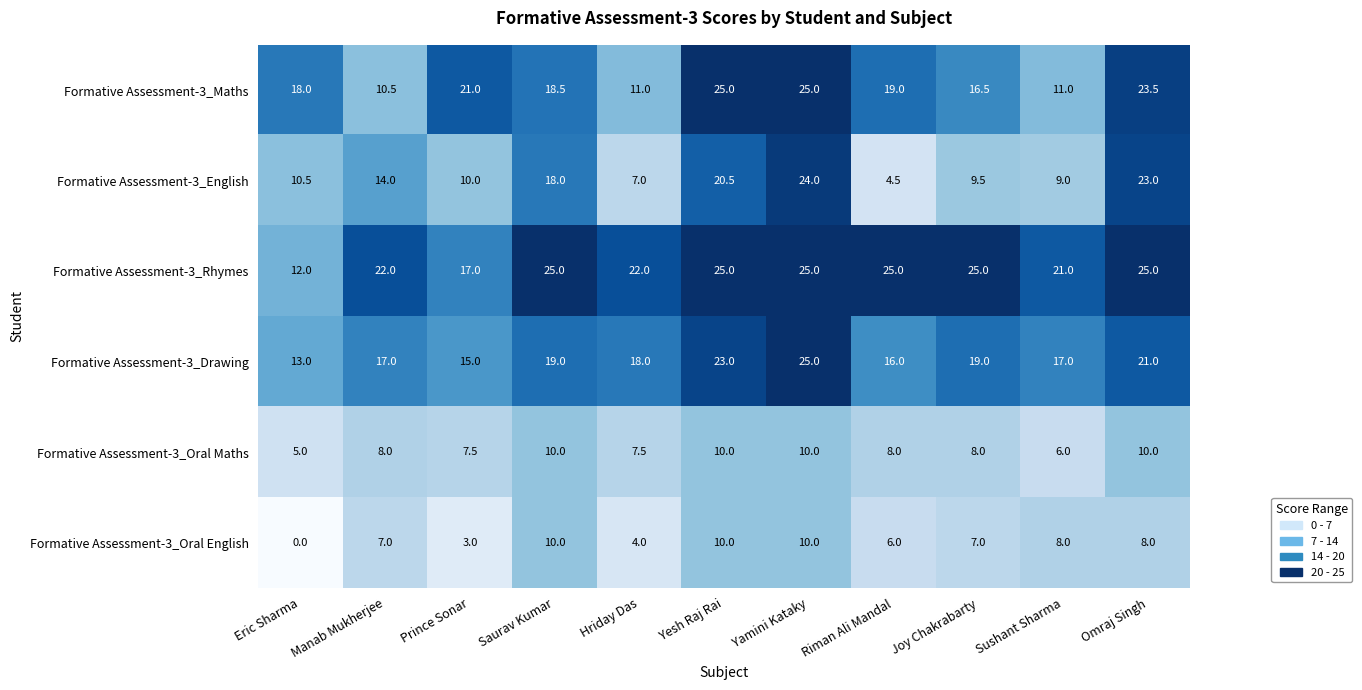

True or false: Formative Assessment-3_Rhymes has a value of 22.0 at Hriday Das.

True